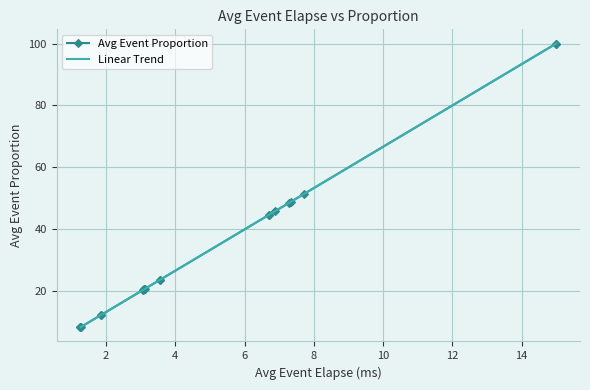

What are all the series names shown in the legend?

Avg Event Proportion, Linear Trend